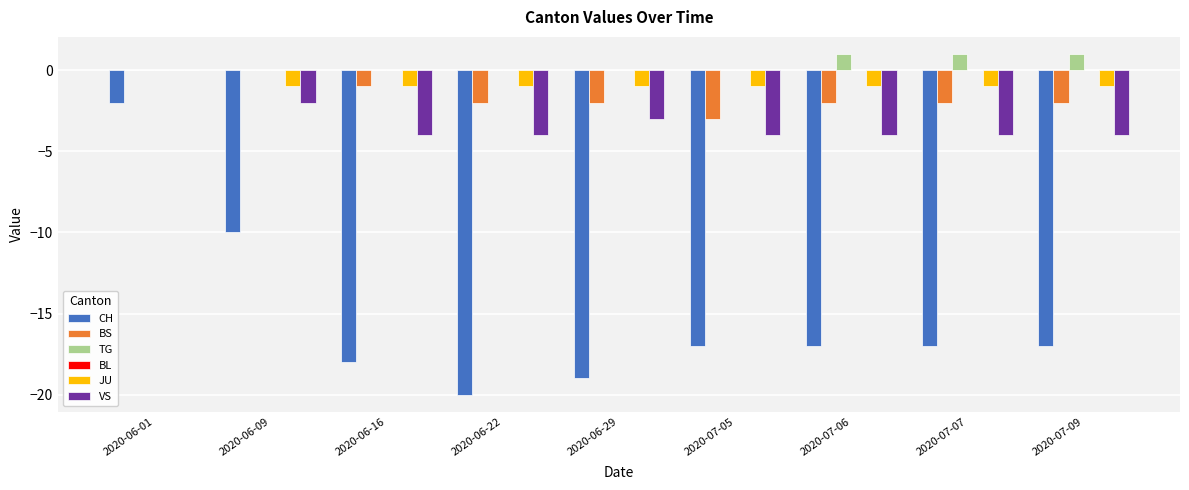

Between 2020-06-09 and 2020-07-05, which series saw the biggest shift?

CH